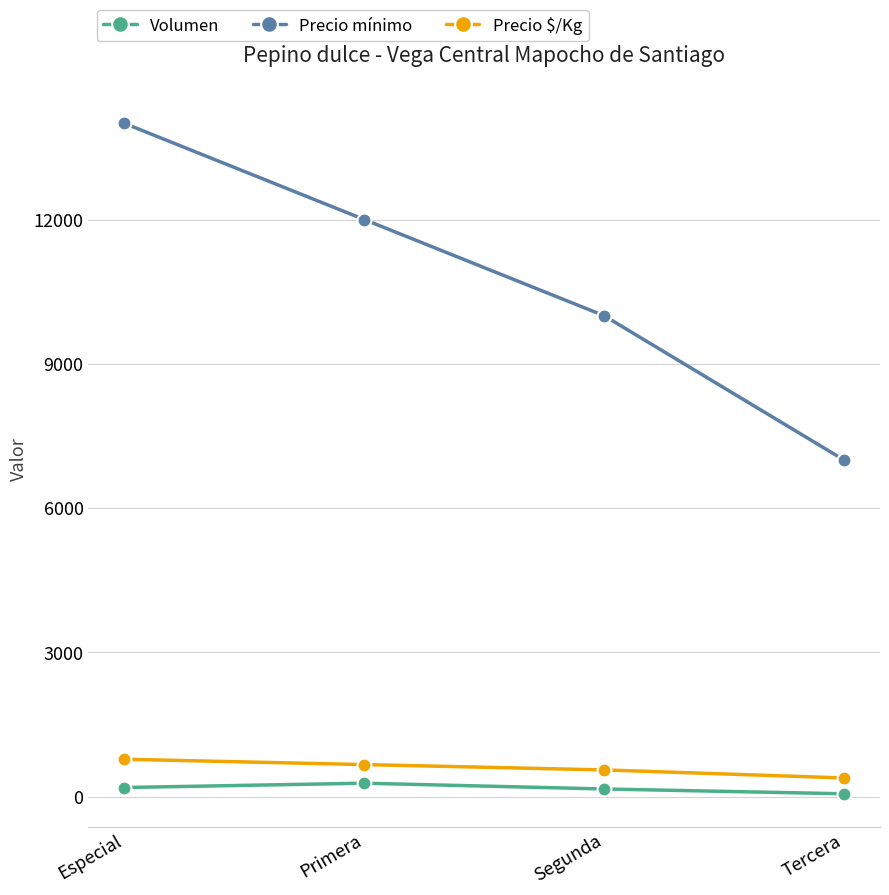

What are all the series names shown in the legend?

Volumen, Precio mínimo, Precio $/Kg